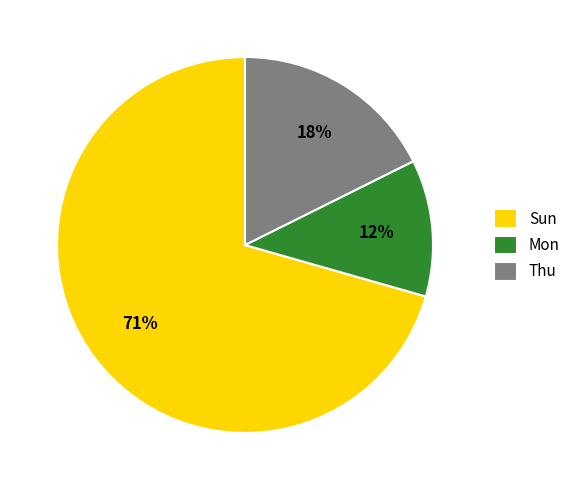

To the nearest percent, what is the combined percentage of Sun and Thu?

88%